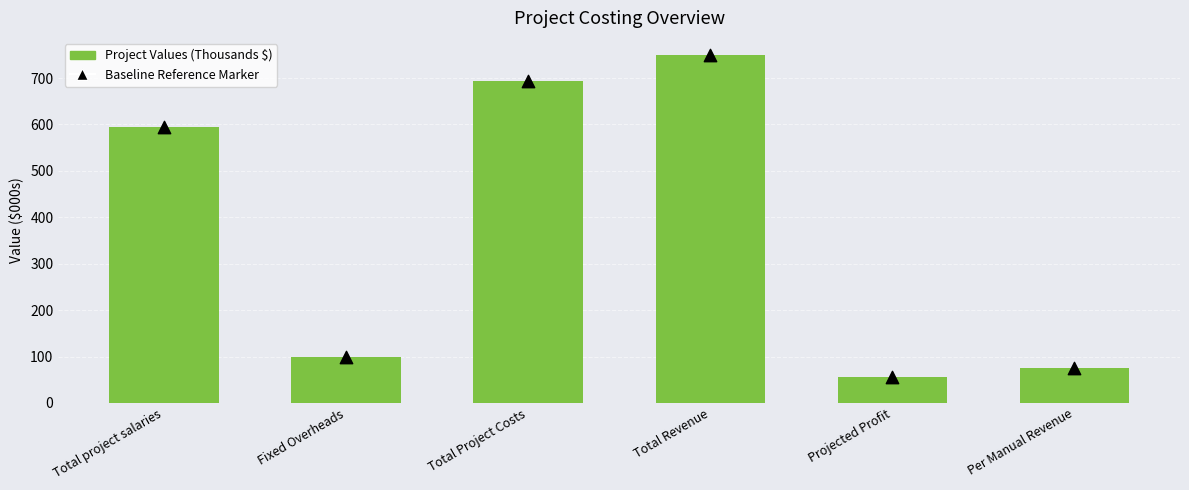

Which series reaches the maximum Y coordinate?

Project Values (Thousands $)